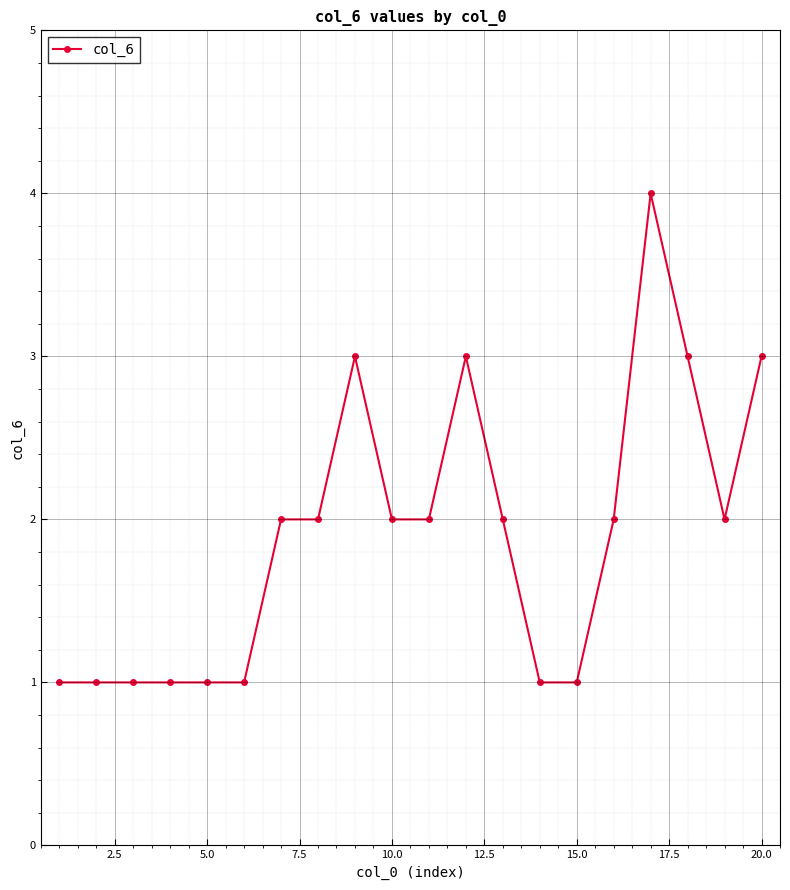

What is the value of the 13th point from the left?

2